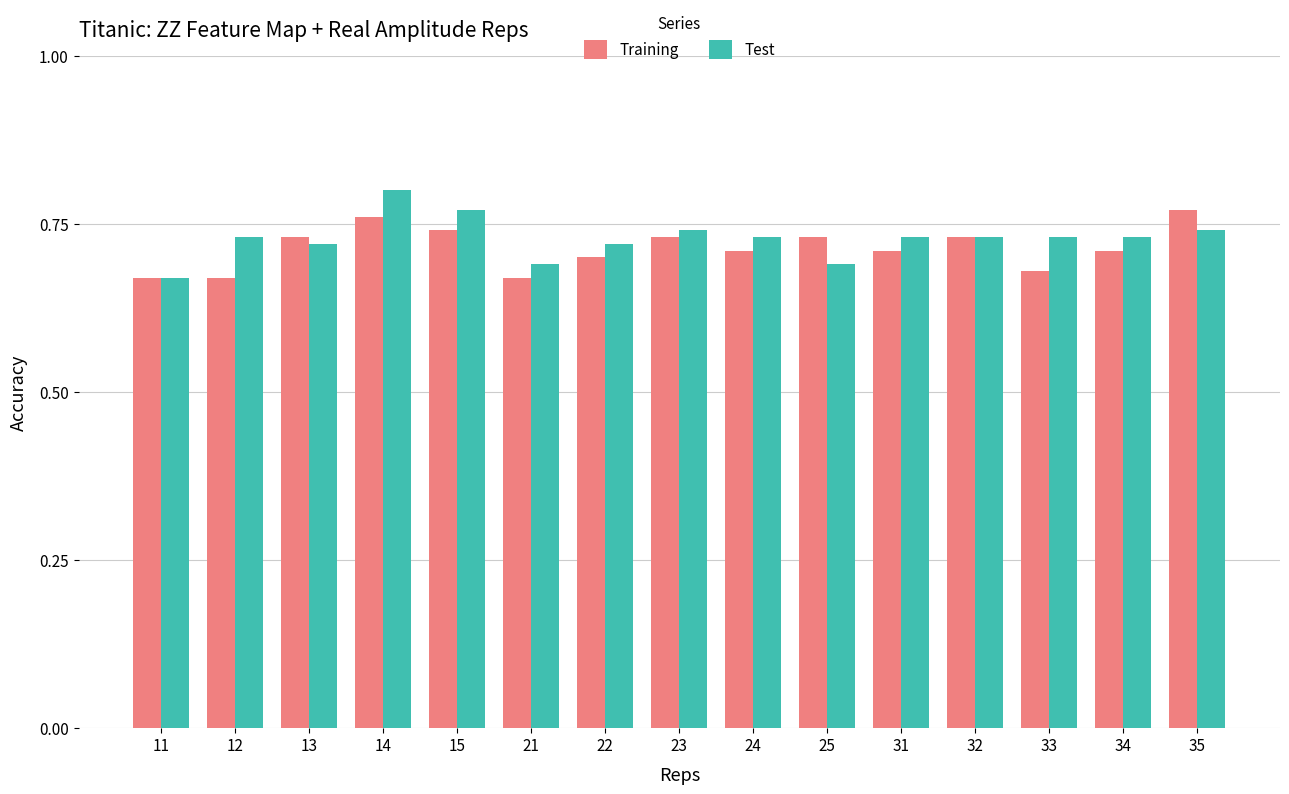

What is the difference between the second highest and second lowest values in the Training series?

0.1